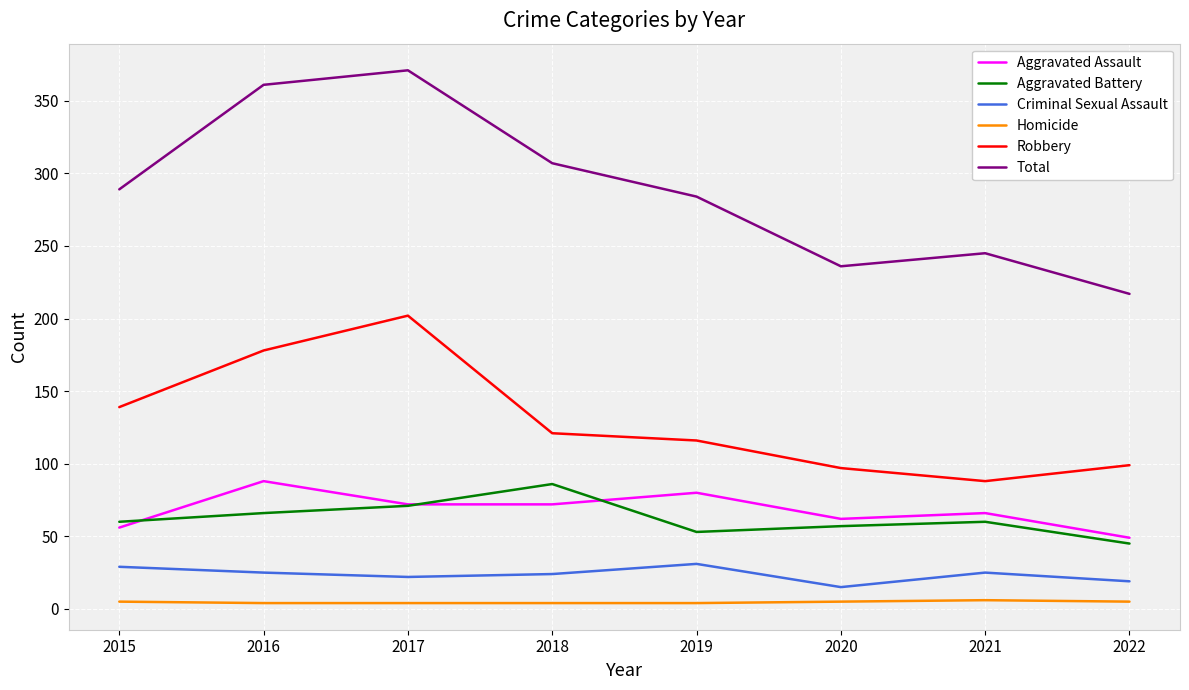

Which series has the widest spread of values?

Total